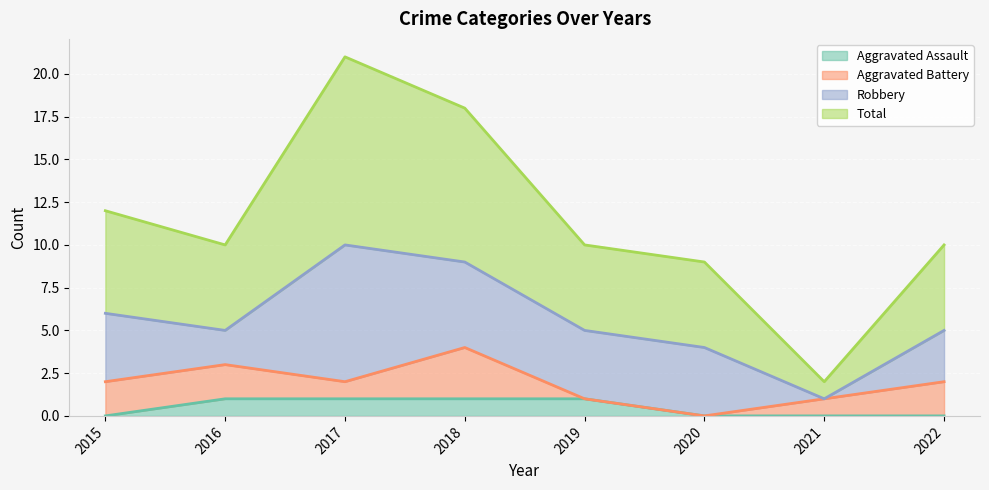

At which category is the sum across all series the highest?

2017